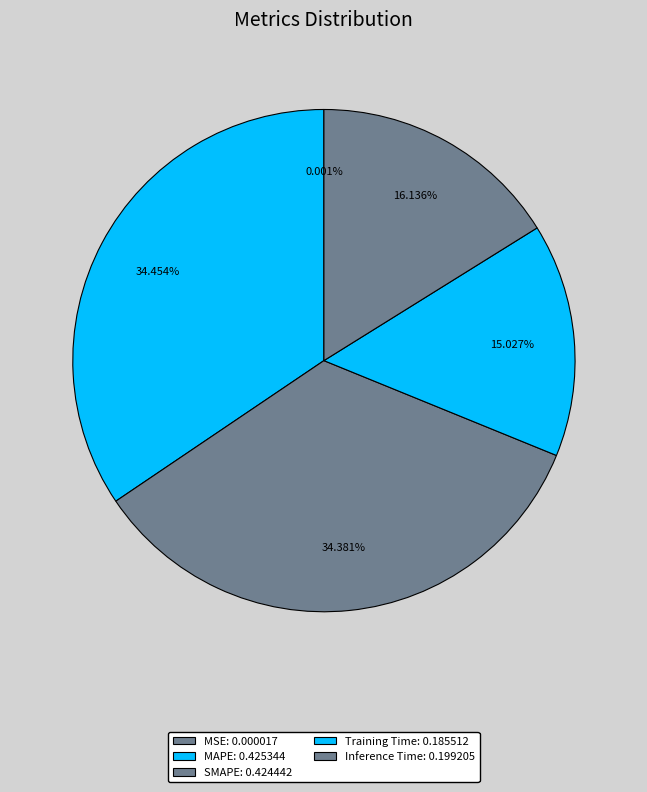

What percentage do Training Time and SMAPE together represent?

49.4%